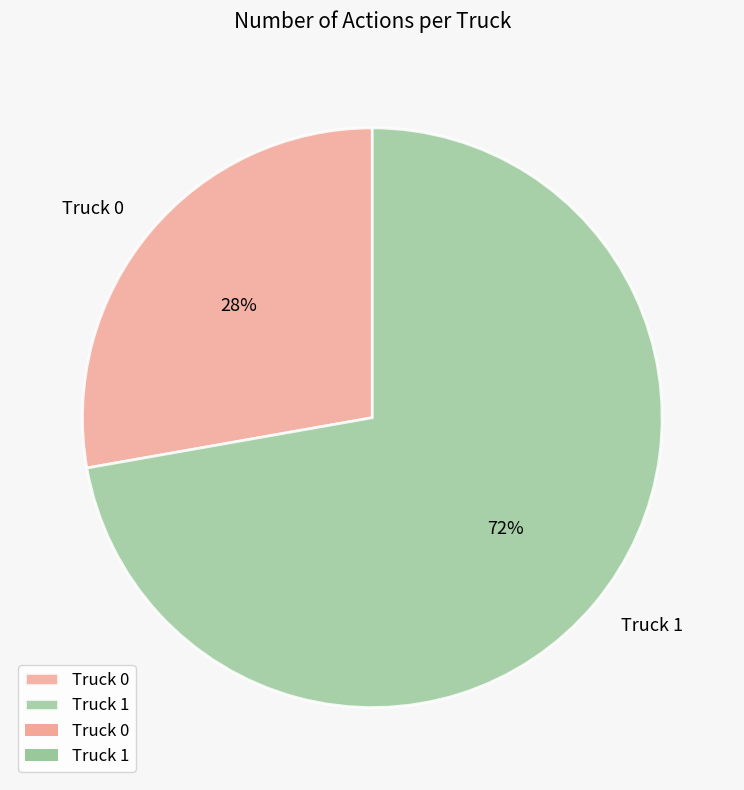

The Truck 1 slice represents 82% of the pie. True or false?

False